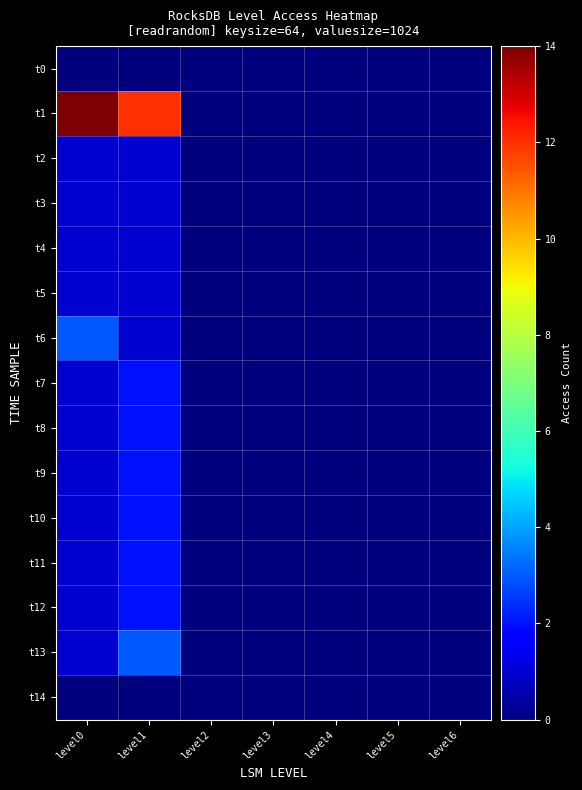

List the series in order of their peak value, highest first.

t1, t6, t13, t7, t8, t9, t10, t11, t12, t2, t3, t4, t5, t0, t14